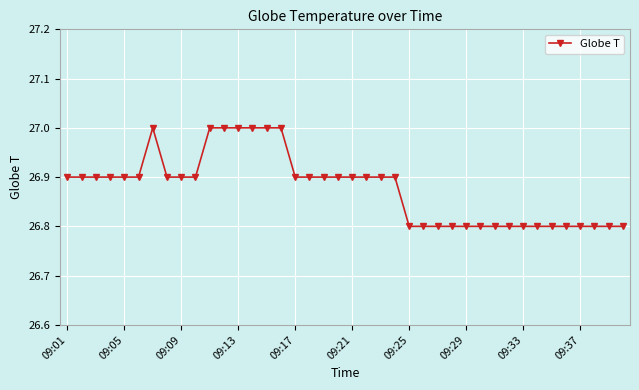

What is the maximum value shown in the chart?

27.0